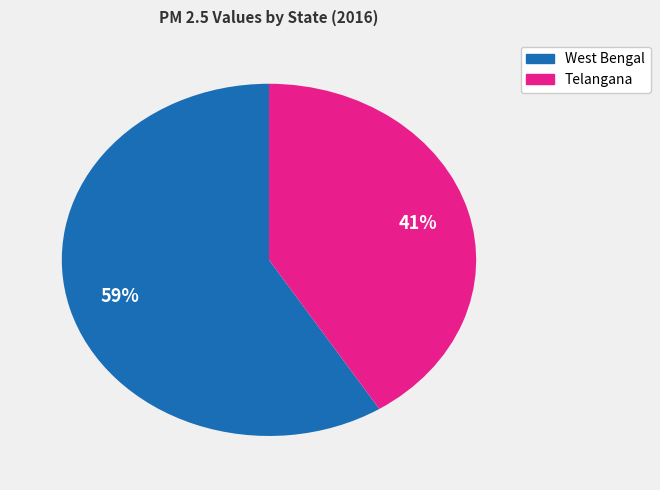

Is there any slice that represents more than half of the pie?

Yes